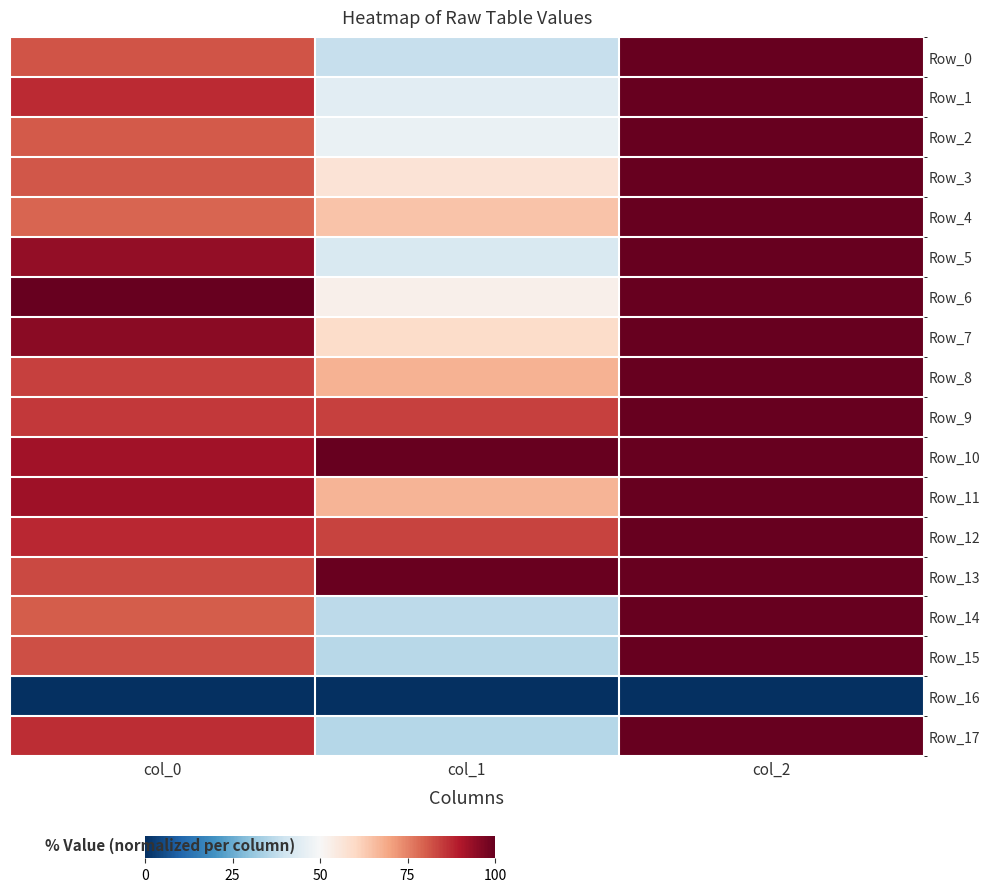

Which series changed the most between col_0 and col_1?

Row_5